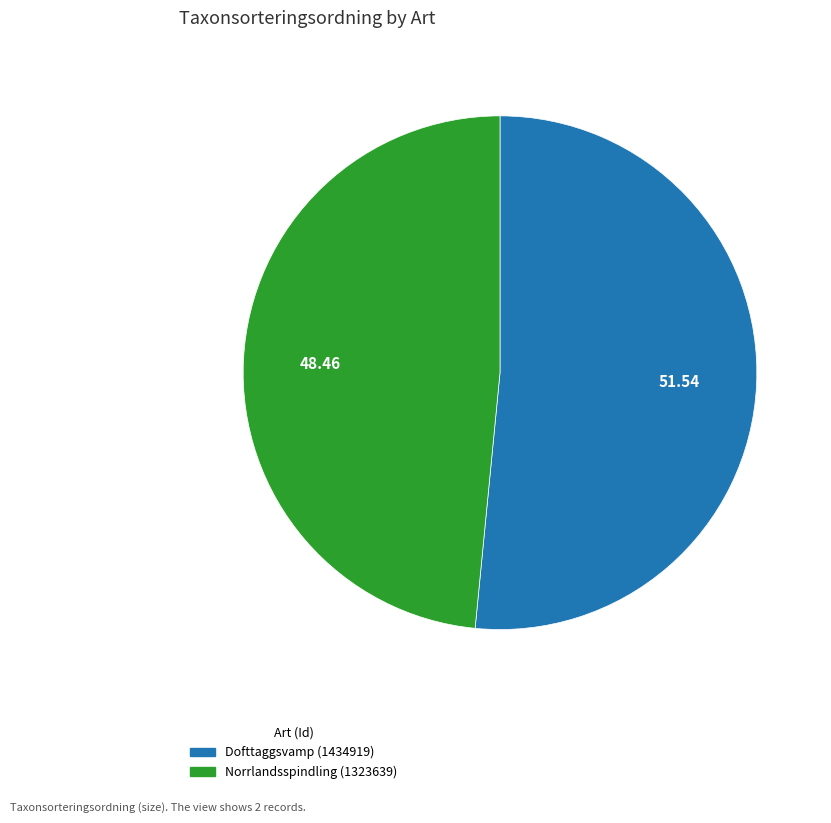

Is it true that Norrlandsspindling (1323639) is 48% of the pie?

True